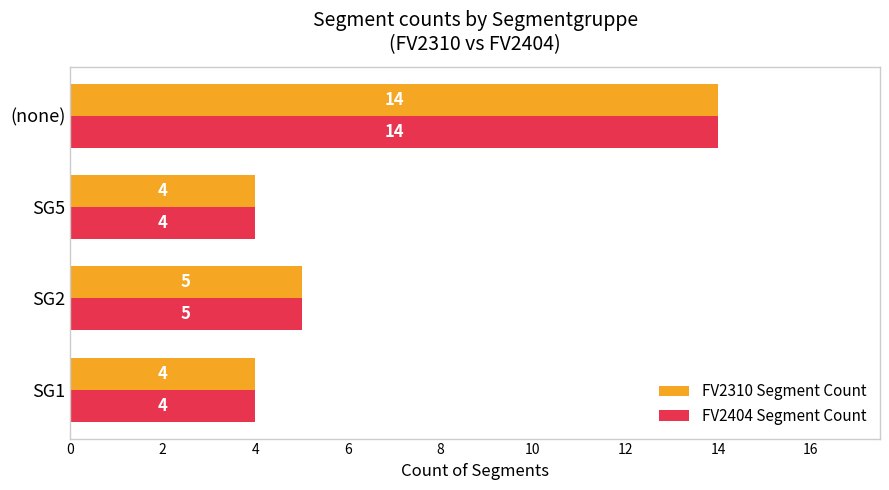

What is the difference between the FV2310 Segment Count values at SG1 and (none)?

10